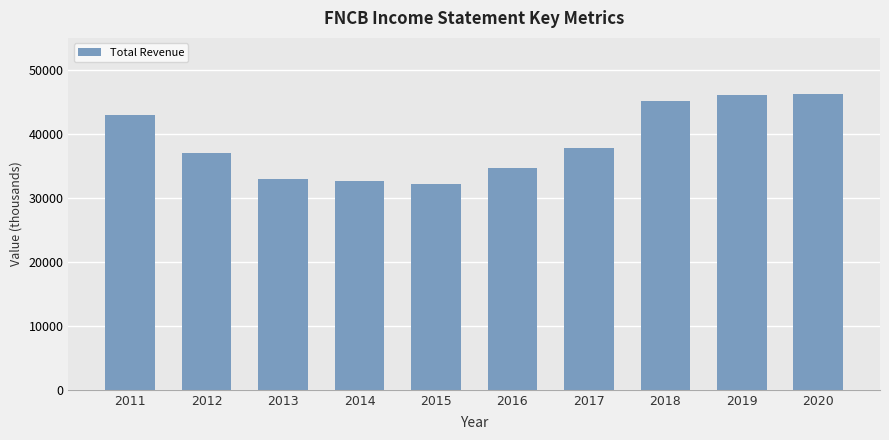

The value at 2016 is 47454. True or false?

False